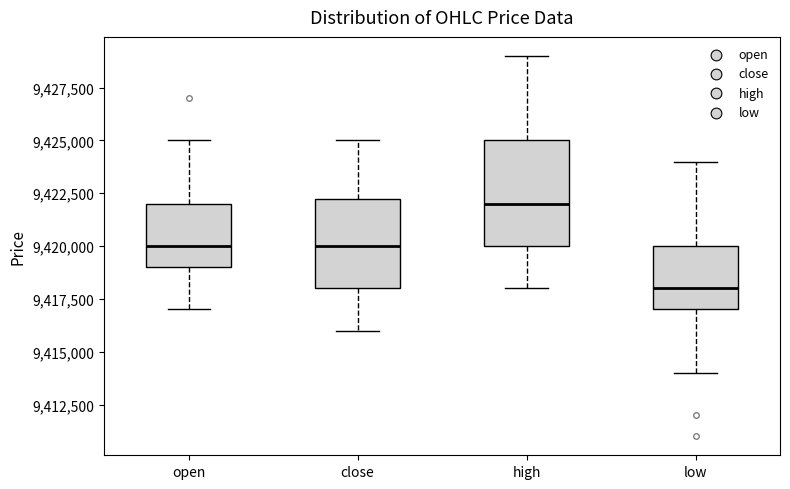

Where is the lower edge of the box for low on the y-axis? The values are not printed on the chart, so give them approximately, as read against the axis.

9417000